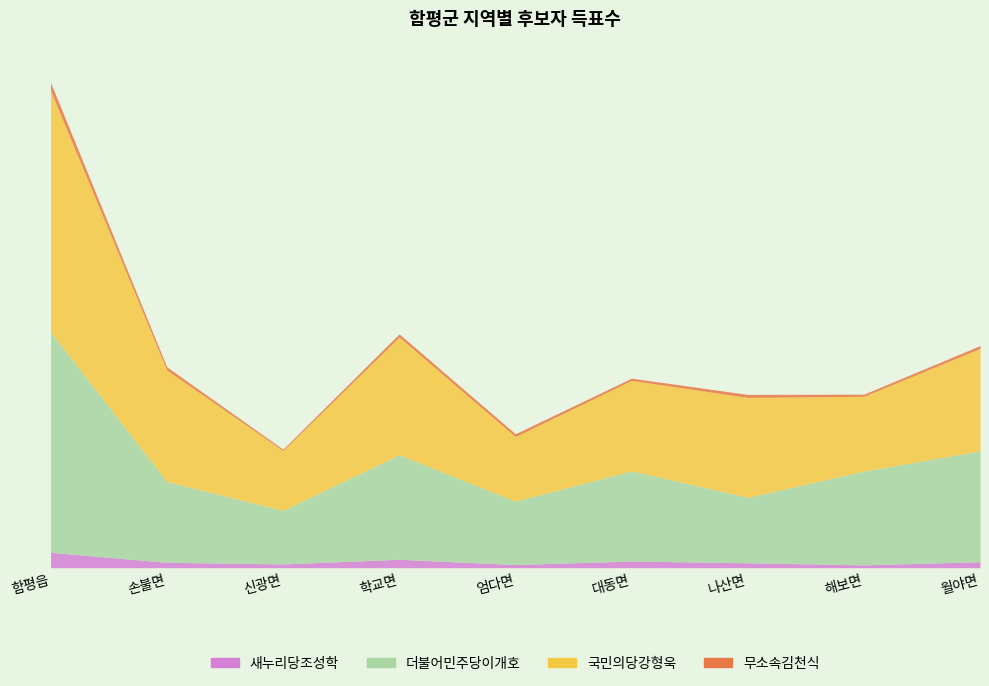

How many lines are shown in the chart?

4